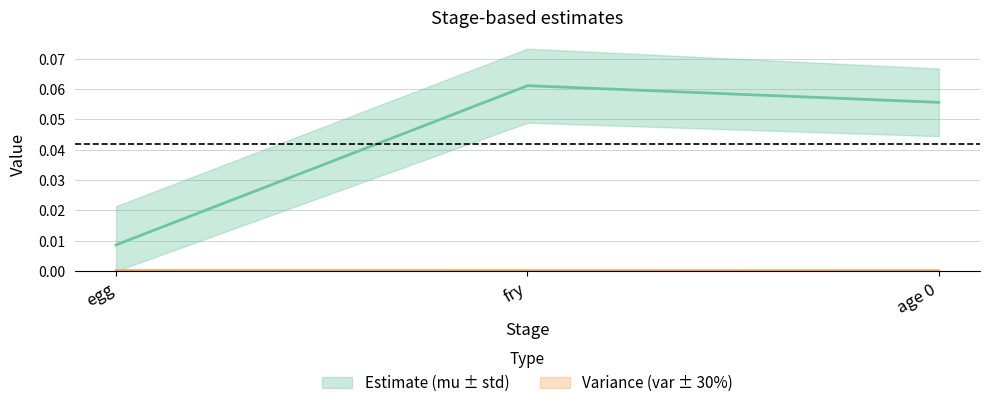

Which label corresponds to the smallest value in the chart?

age 0